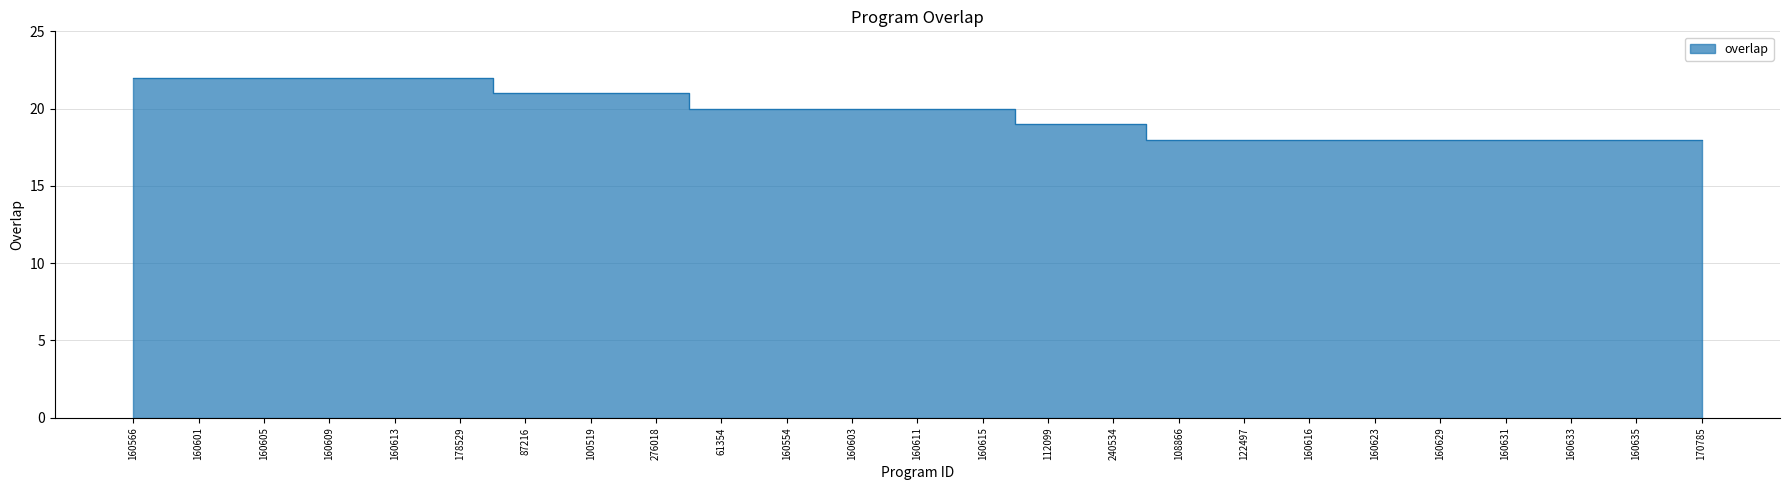

Rank the categories by value from lowest to highest.

108866, 122497, 160616, 160623, 160629, 160631, 160633, 160635, 170785, 112099, 240534, 61354, 160554, 160603, 160611, 160615, 87216, 100519, 276018, 160566, 160601, 160605, 160609, 160613, 178529